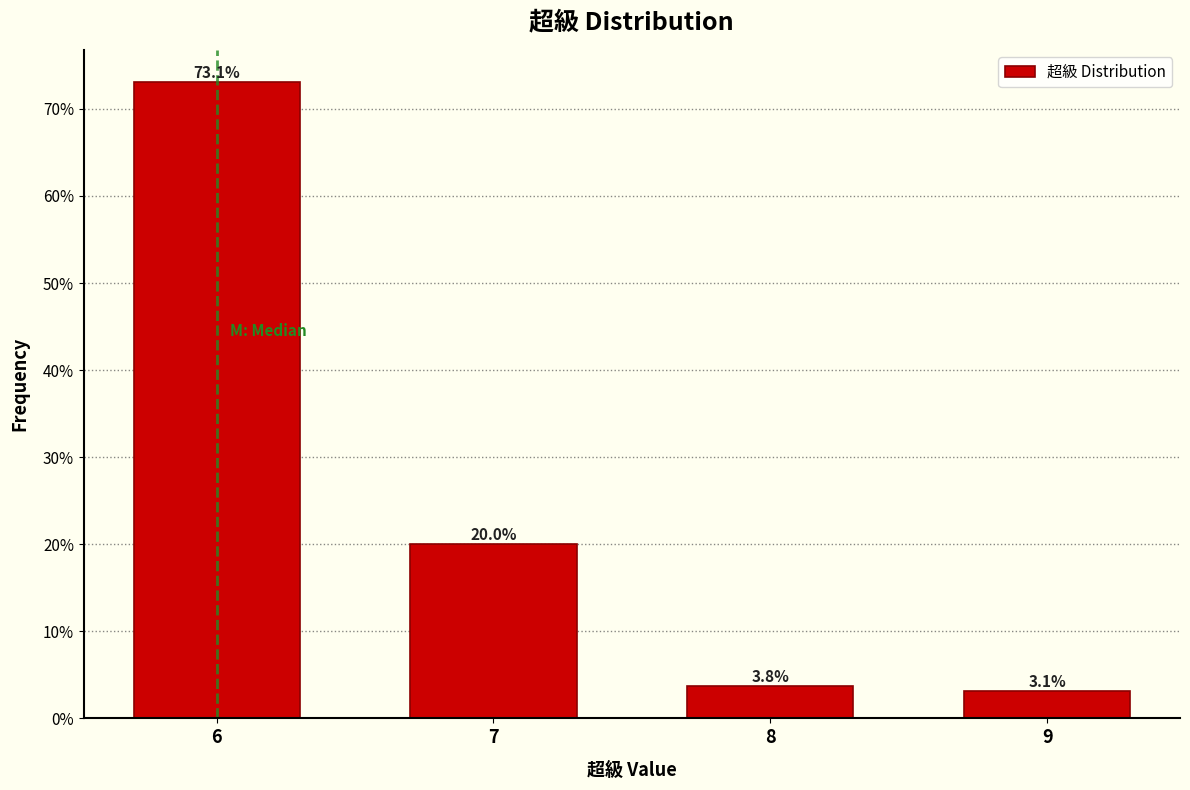

Reading right to left, what are all the values shown in this chart?

3.1	3.8	20.0	73.1